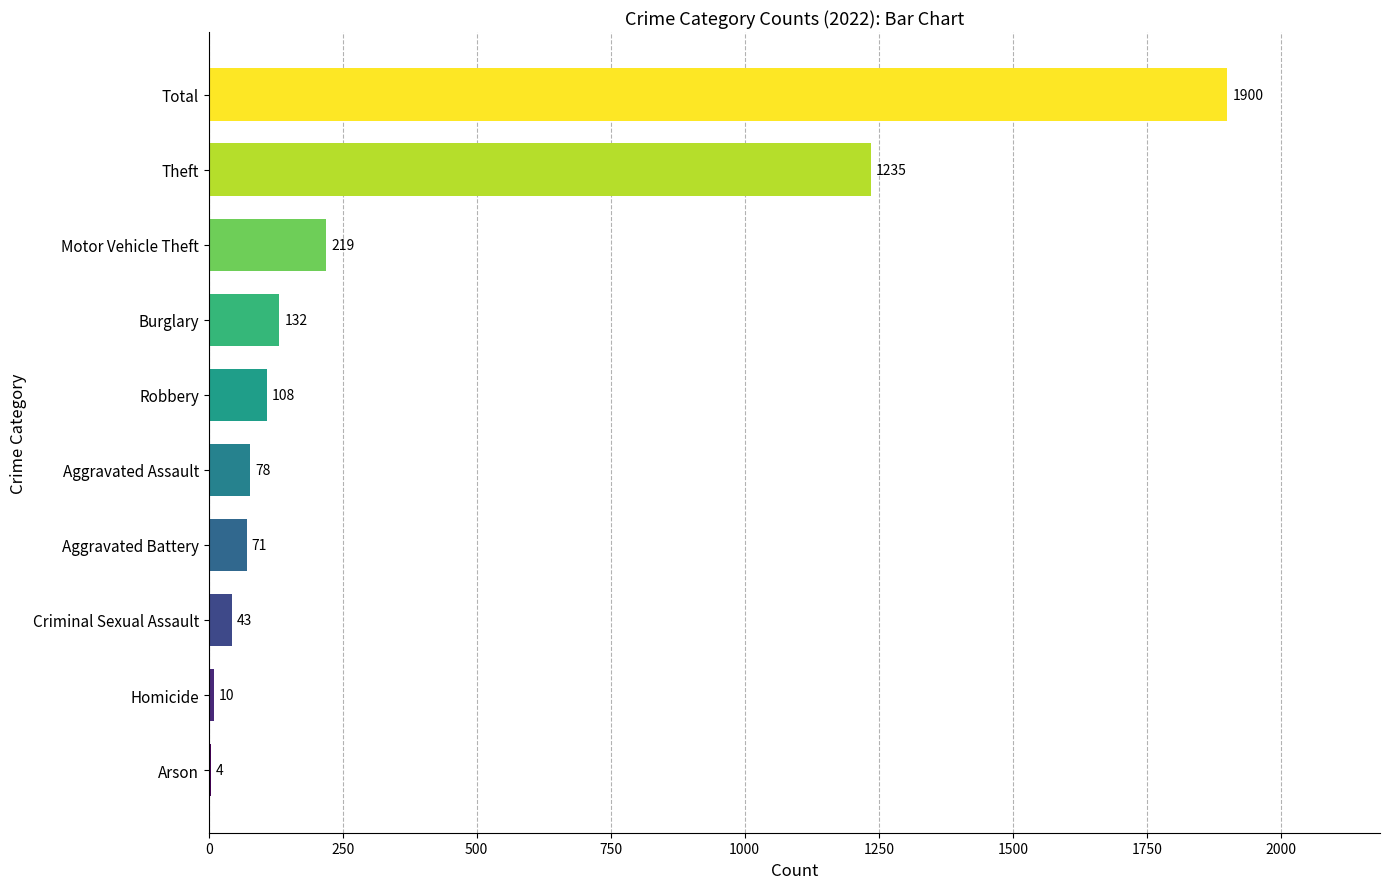

Which has a higher value, Aggravated Assault or Criminal Sexual Assault?

Aggravated Assault